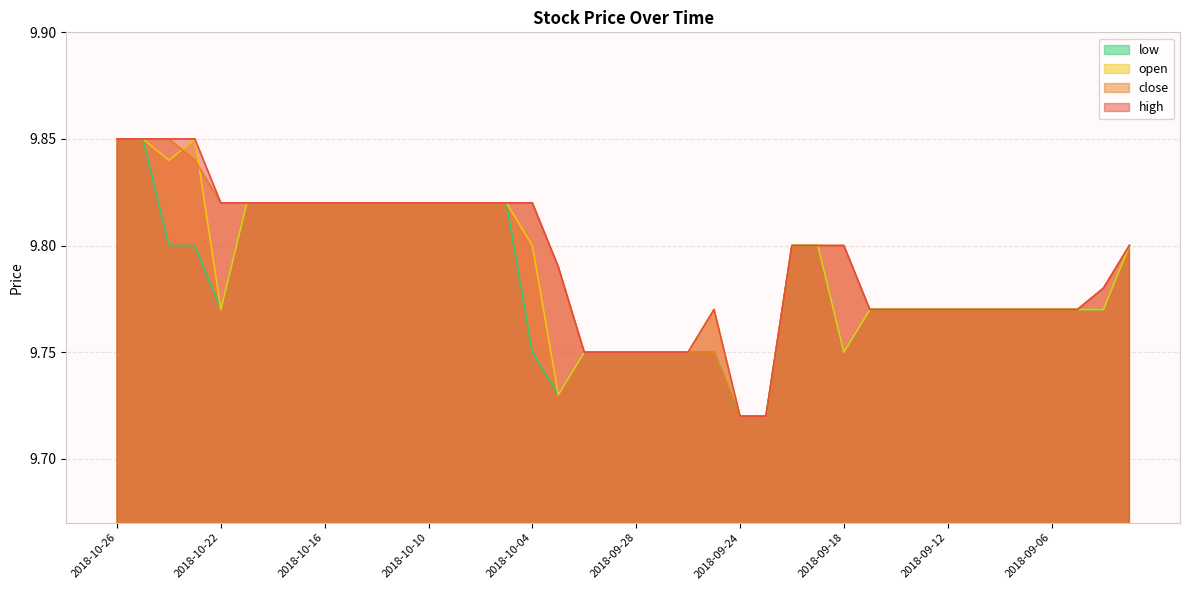

True or false: low has more than 0 interior local peaks.

False